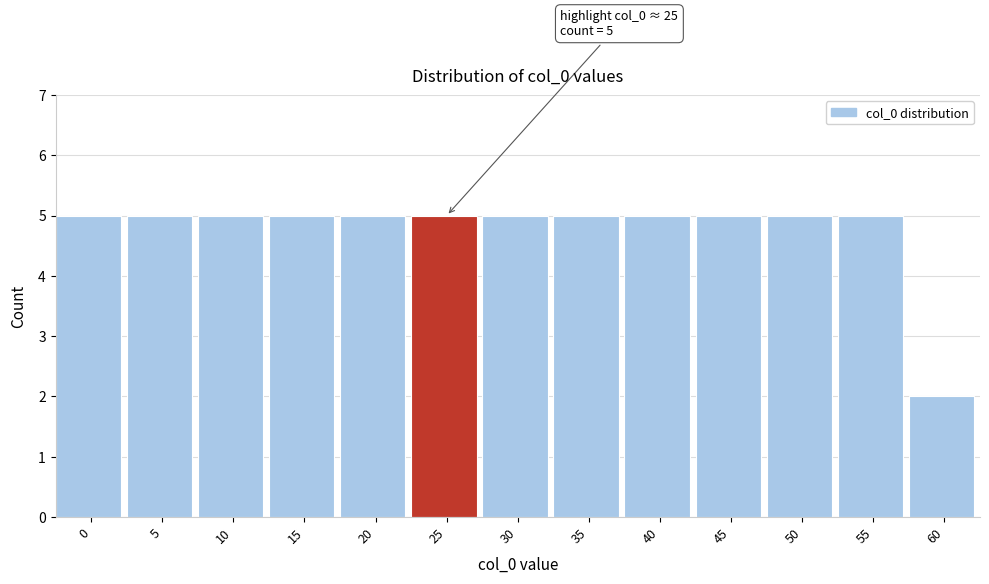

Reading left to right, extract all data points from this chart.

5	5	5	5	5	5	5	5	5	5	5	5	2